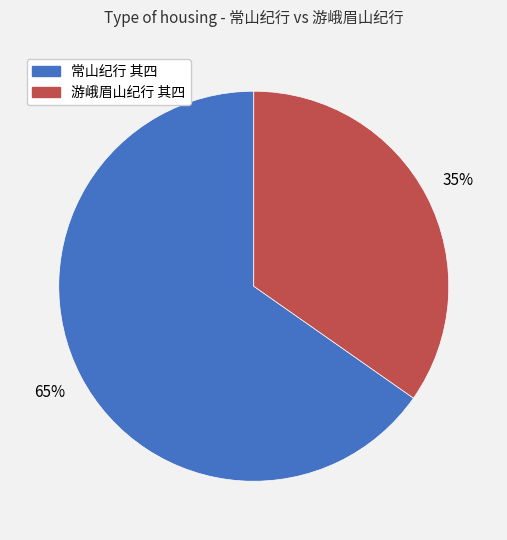

How many segments does this pie chart have?

2